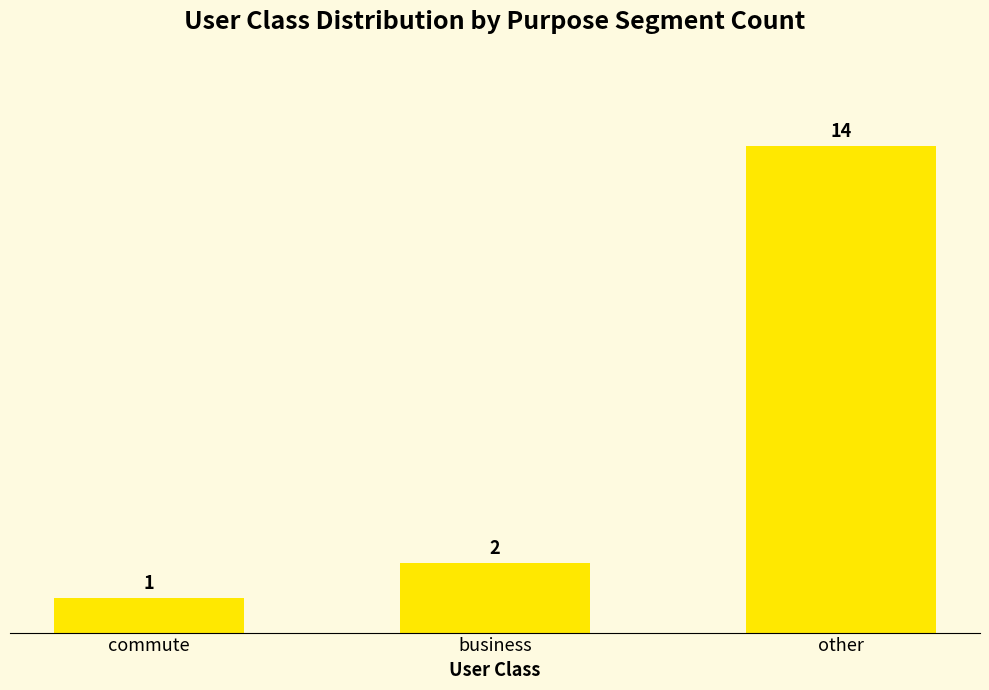

At which category does the chart reach its minimum across all series?

commute